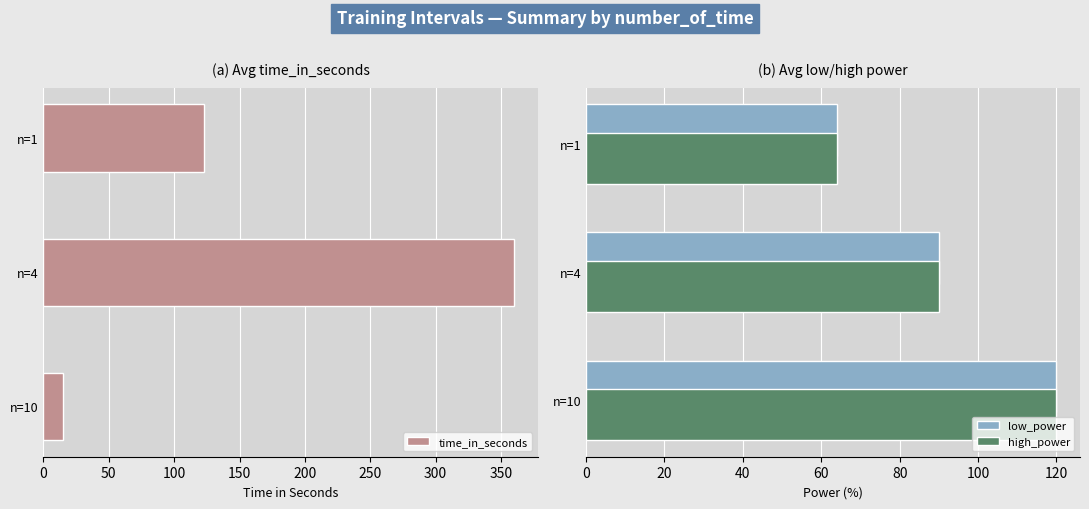

List the labels in order of low_power value, smallest first.

n=1, n=4, n=10